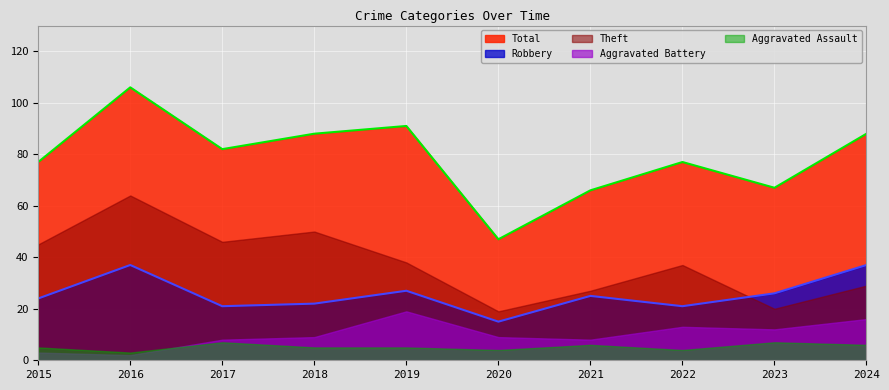

True or false: Aggravated Assault and Robbery cross at least once.

False